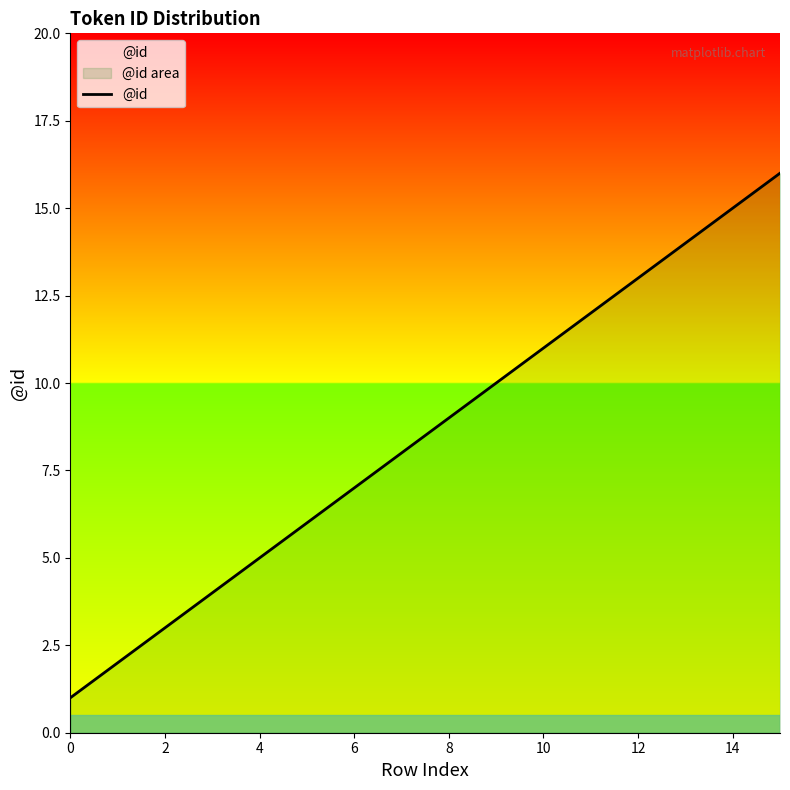

Is it true that the value at 4 is 7?

False